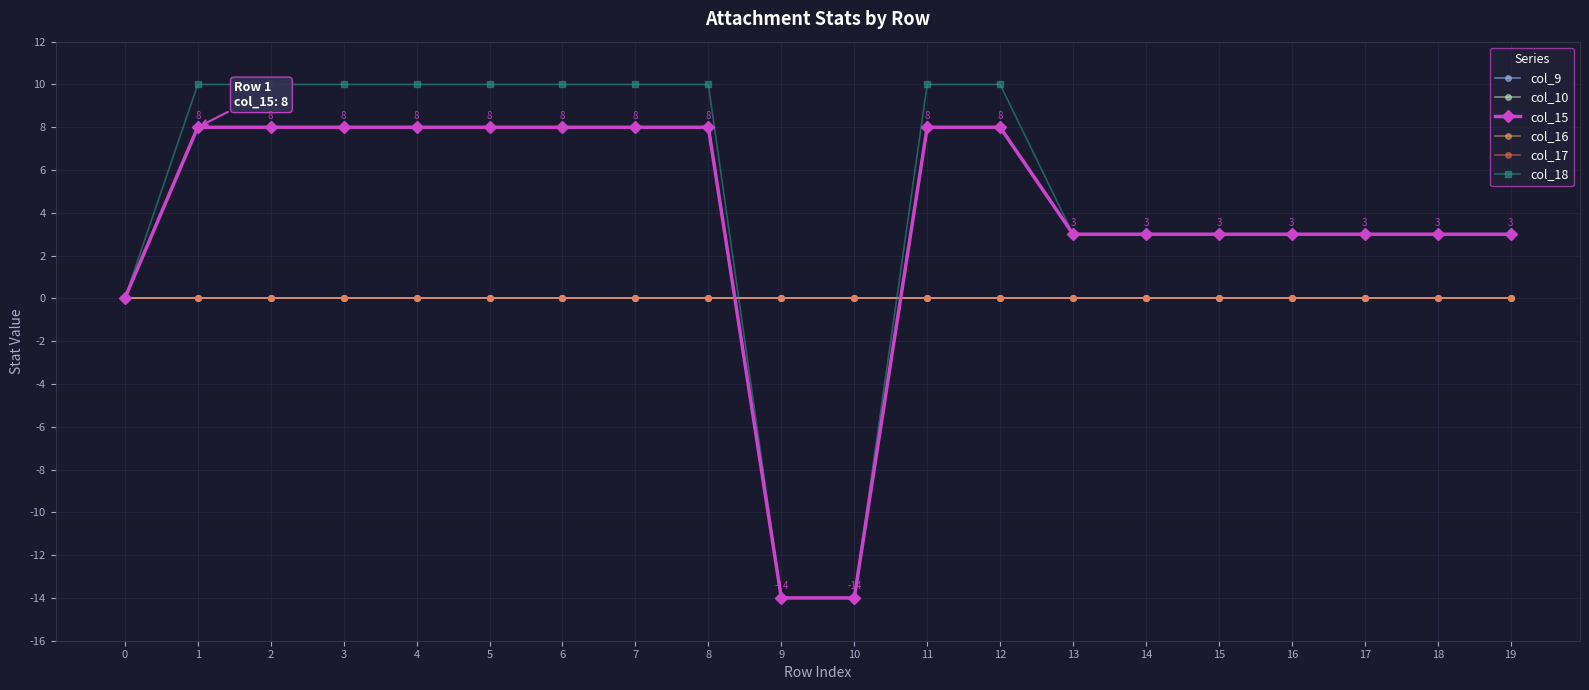

Is this an area chart (filled region under the line)?

No